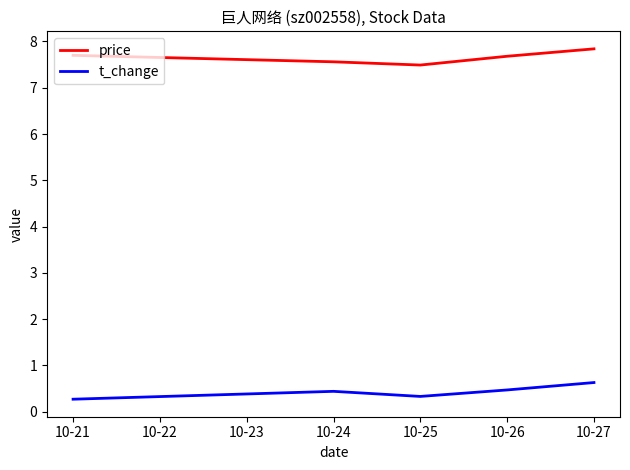

What is the spread (max minus min) of values at 10-26?

7.2